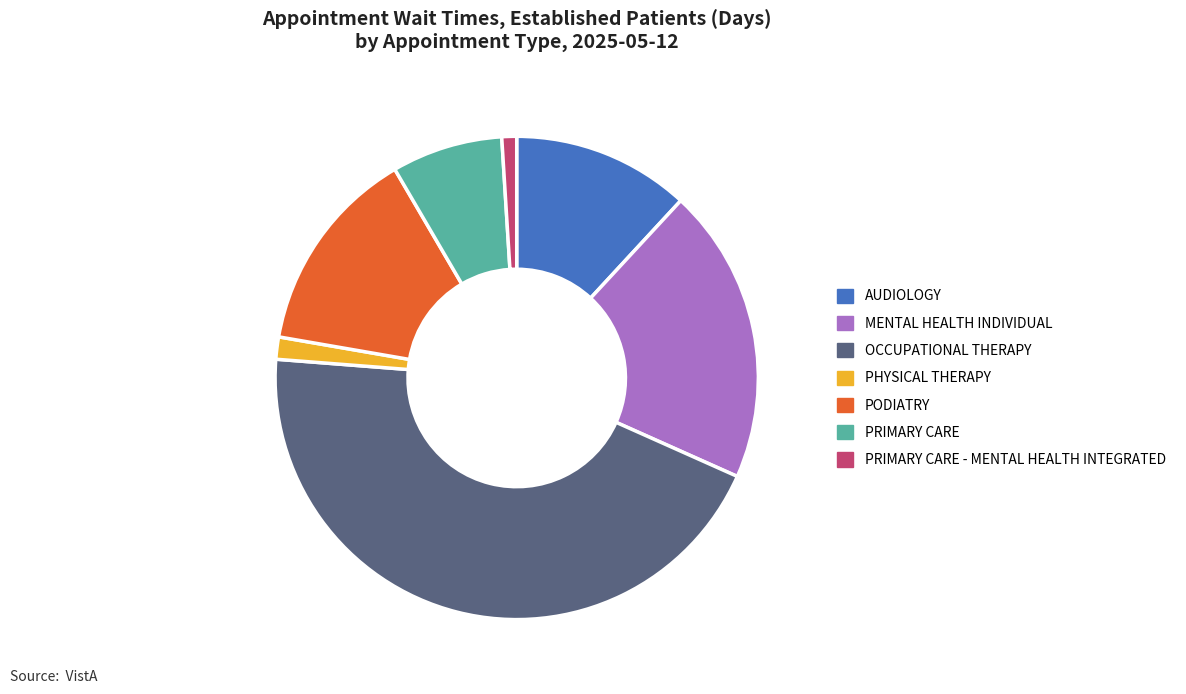

Is there a majority slice in this chart?

No